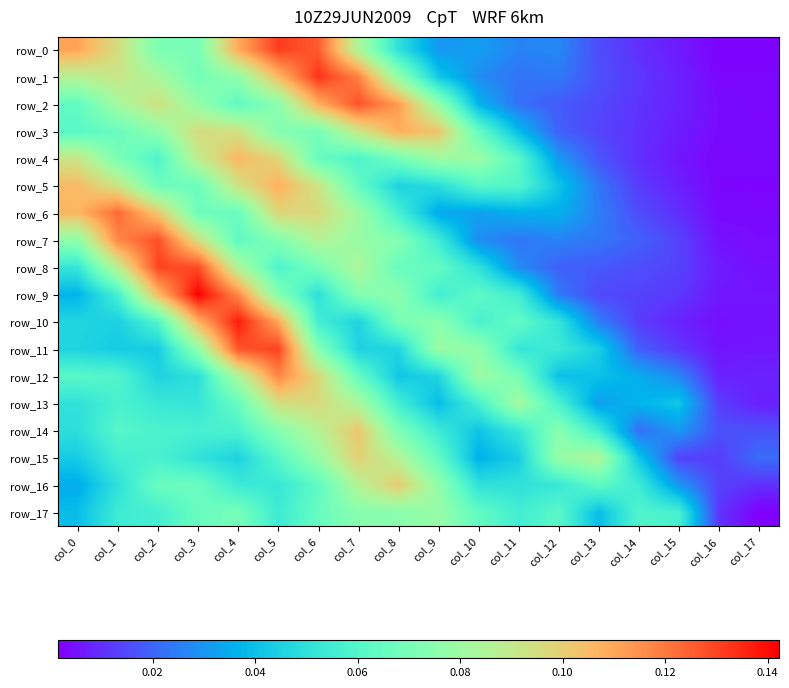

What is the sum of all row_2 values?

1.0